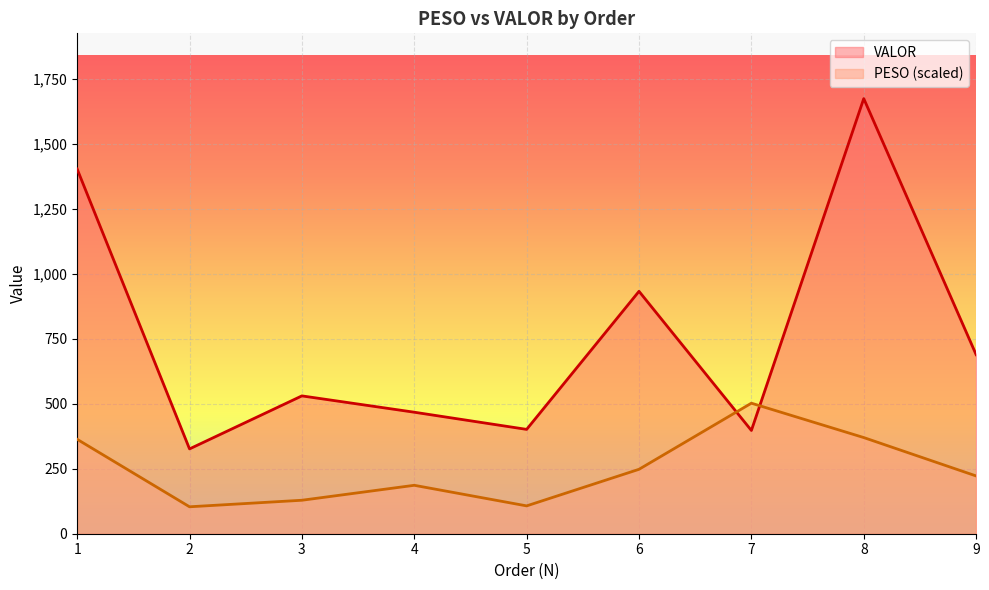

Reading left to right, what are all the values shown in this chart?

PESO: 363.4	103.7	128.8	186.4	107.2	247.9	502.4	370.1	222.4
VALOR: 1403.5	326.4	530.5	467.6	401.6	932.9	397.4	1674.7	689.2